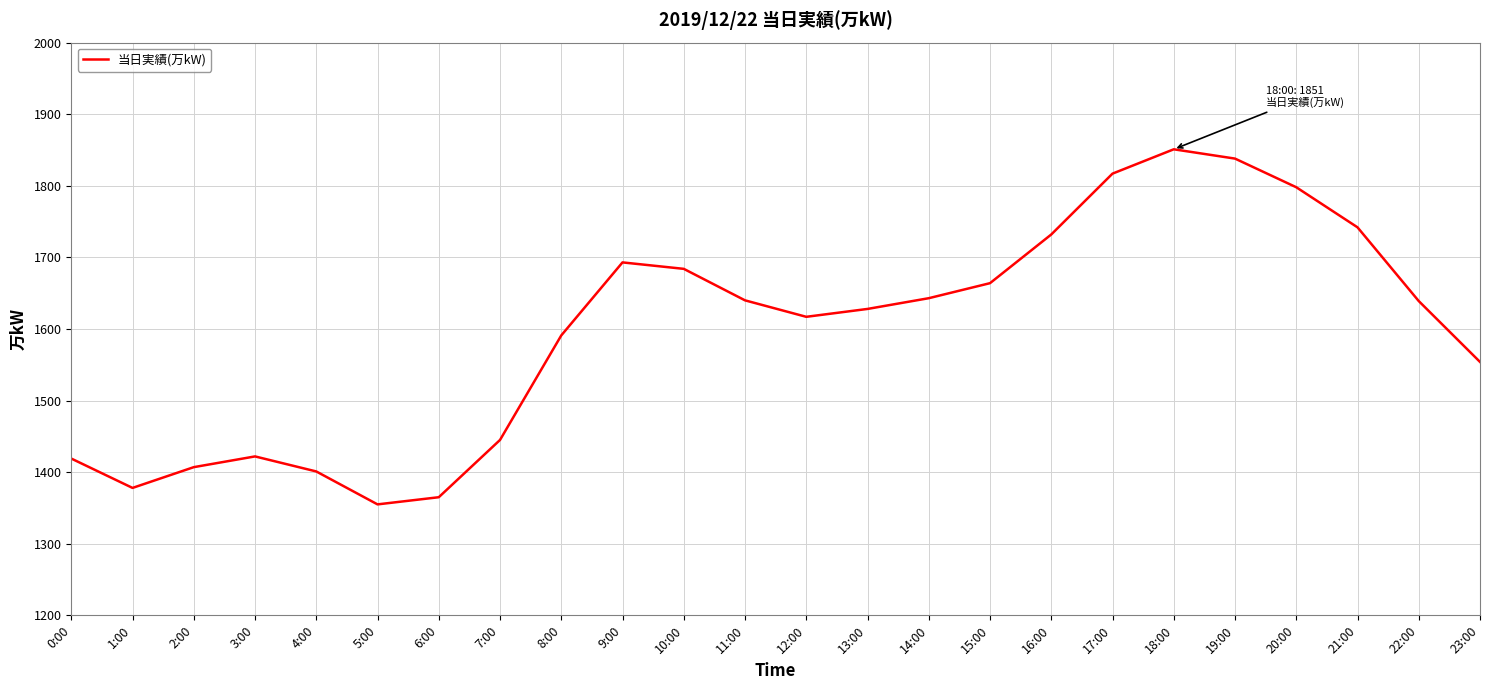

What position from the right is 2:00?

22